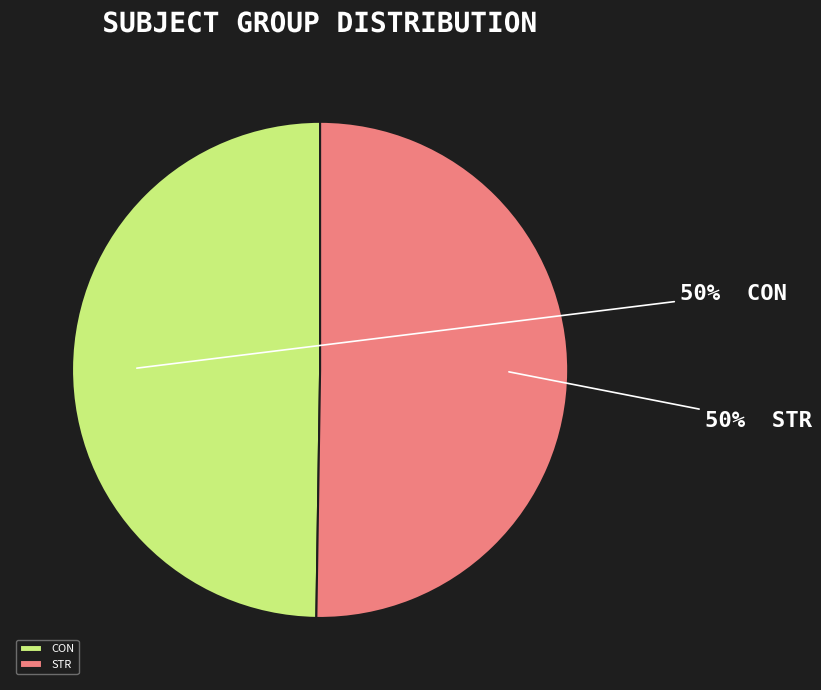

What is the ratio of the value at STR to the value at CON?

1.0